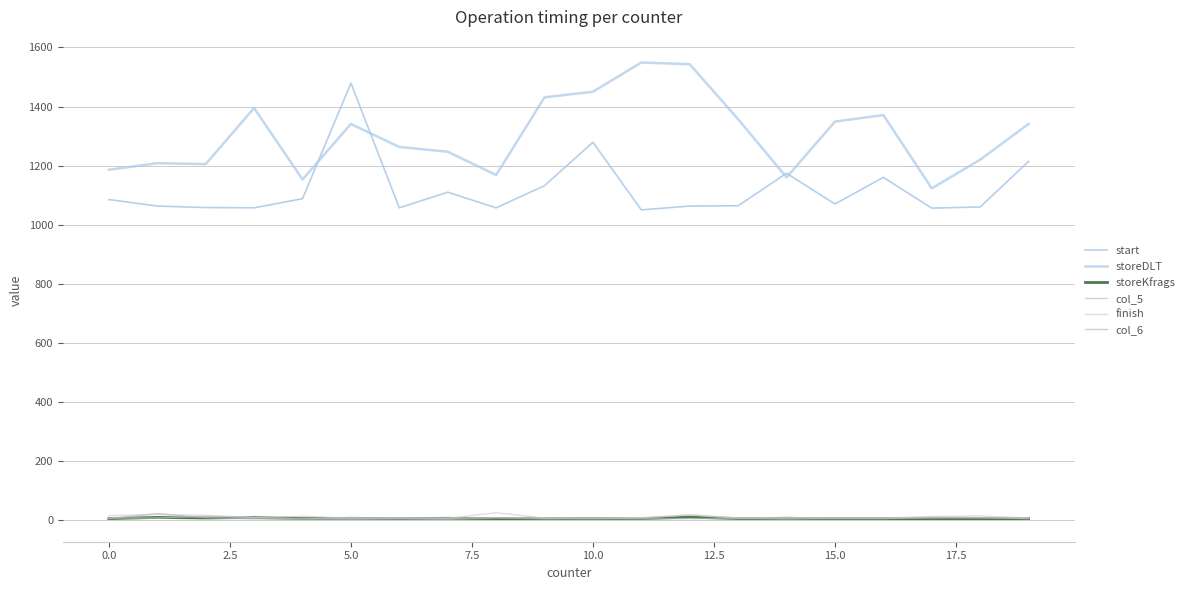

How many lines are shown in the chart?

6